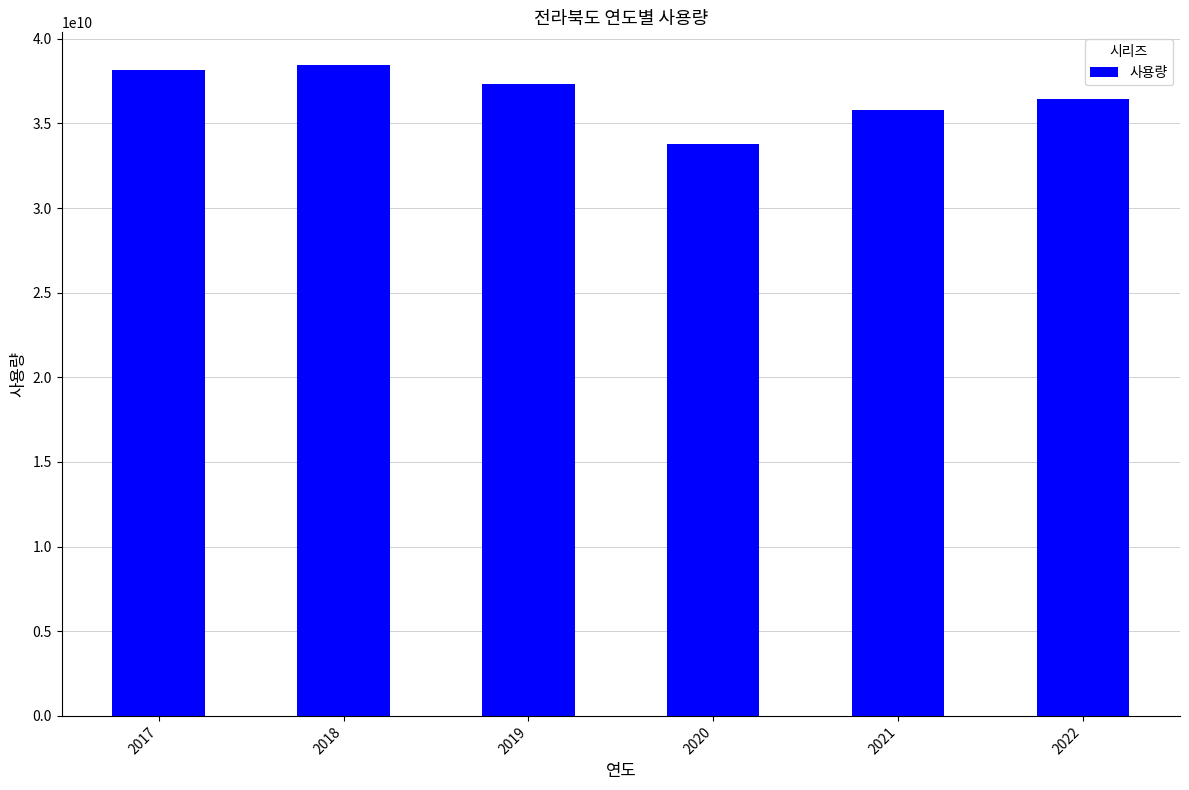

What is the maximum value shown in the chart?

38456572718